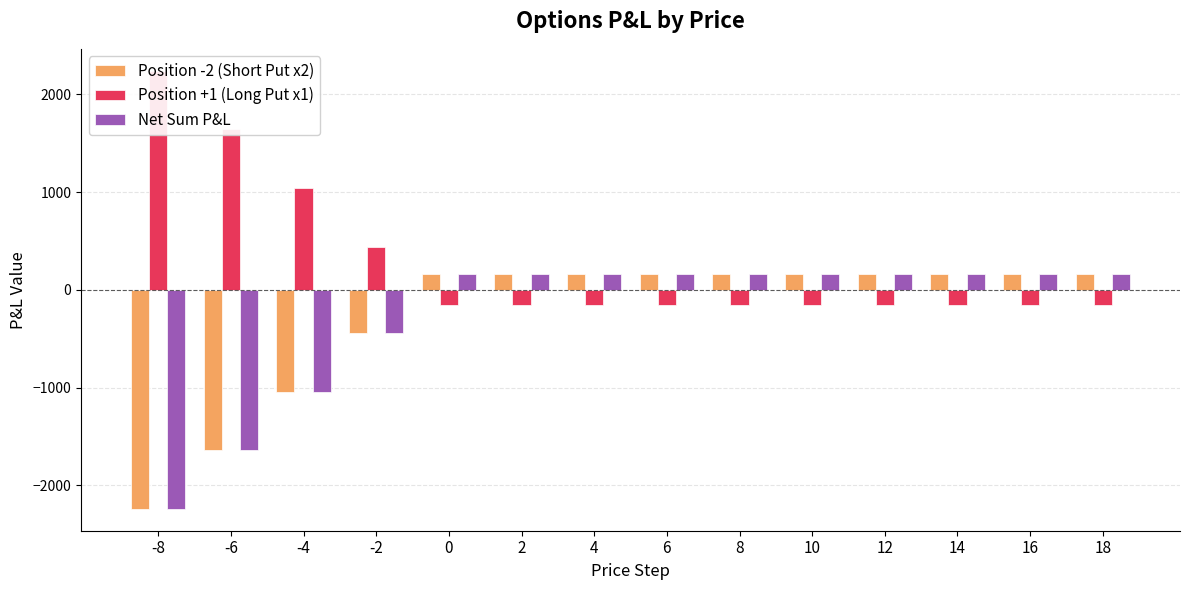

What is the approximate value of Position +1 (Long Put x1) at 10, to the nearest 50?

-150